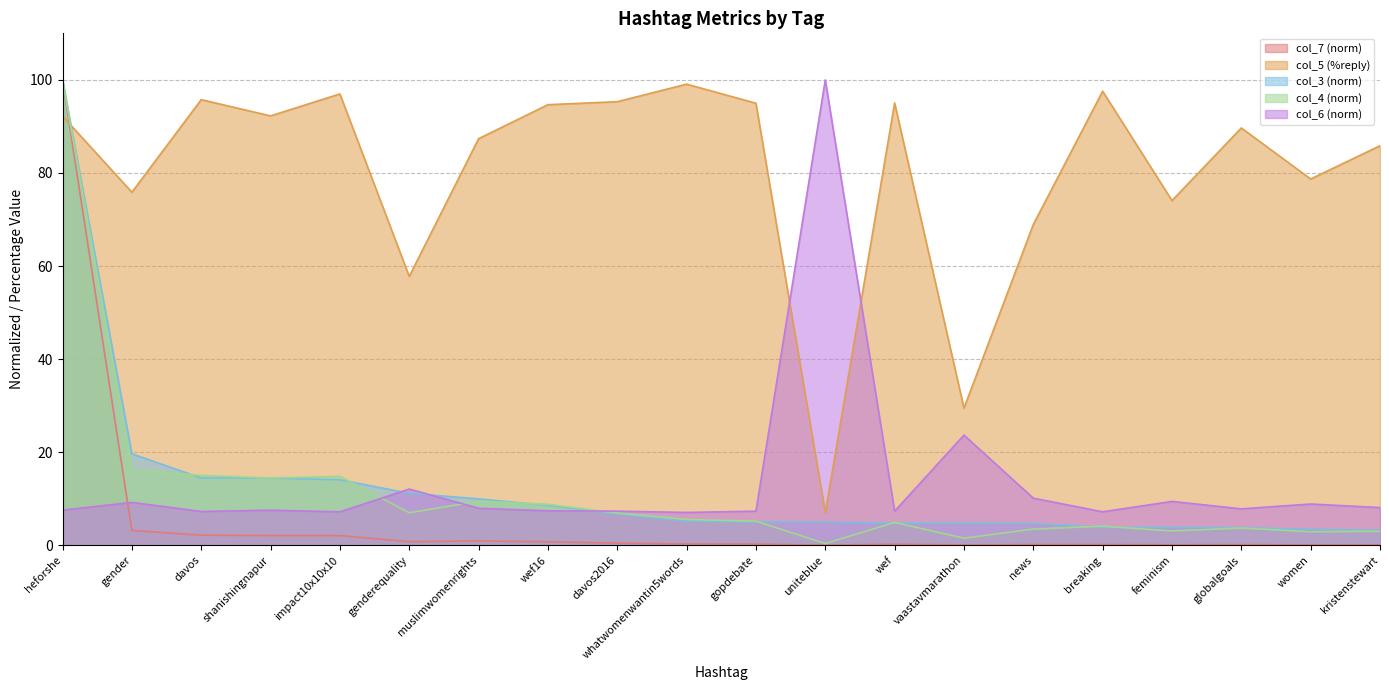

At which category does col_7 reach its first local valley?

genderequality